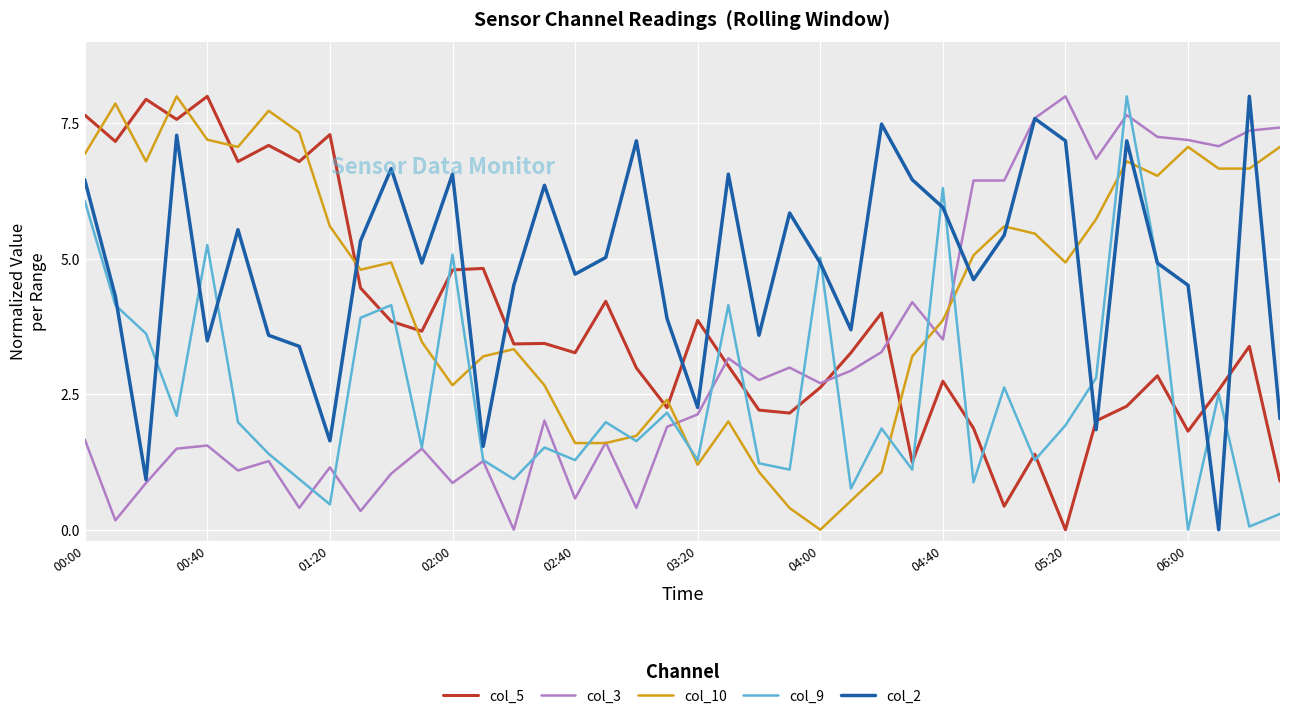

How many intersections are there between col_2 and col_10?

10